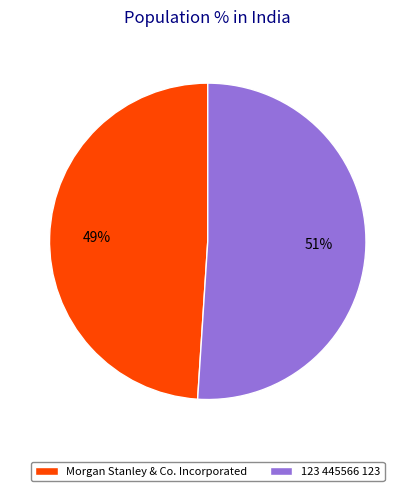

Do Morgan Stanley & Co. Incorporated and 123 445566 123 together represent more than half of the pie?

Yes